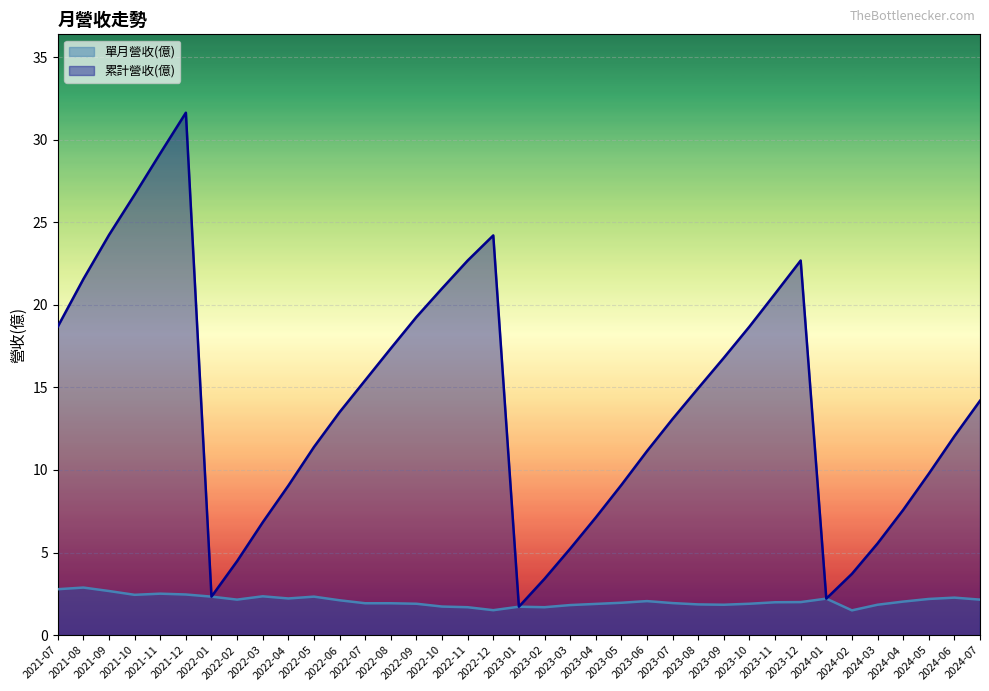

List the series in order of their peak value, lowest first.

單月營收(億), 累計營收(億)